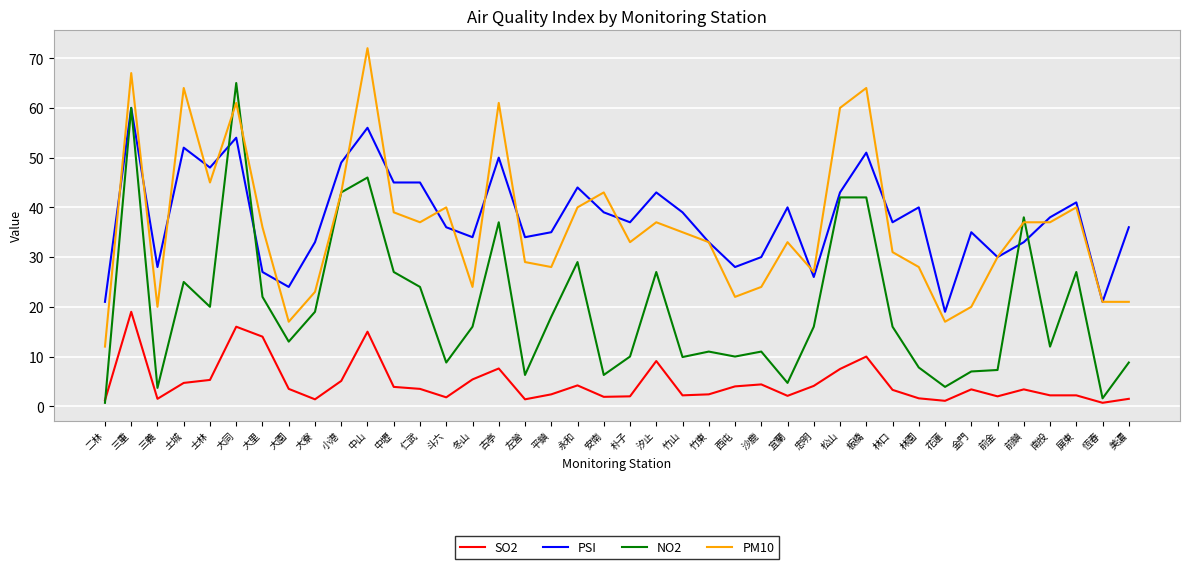

What is the greatest value displayed?

72.0